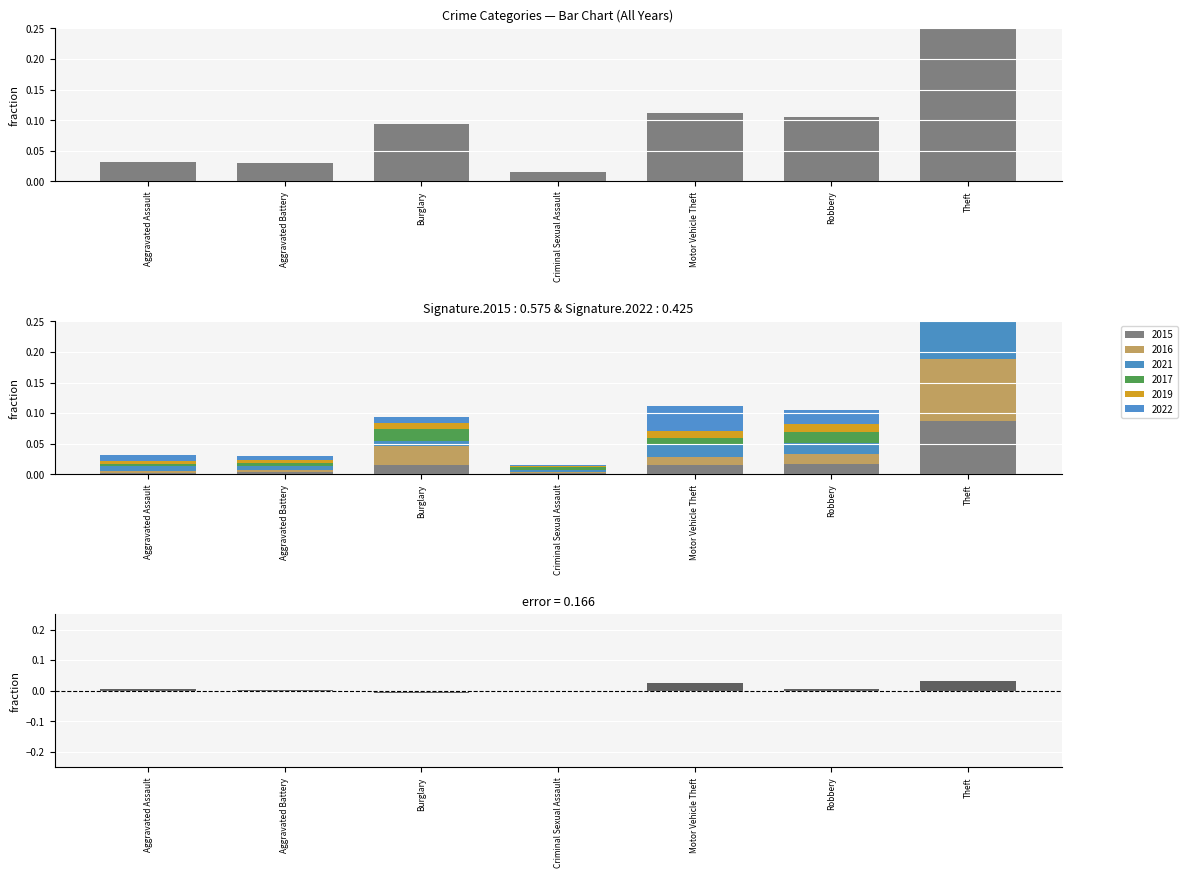

What is the greatest value displayed?

0.6